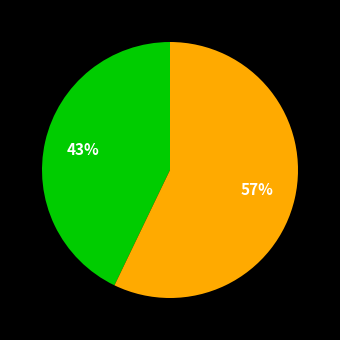

To the nearest percent, what is the average slice percentage?

50%